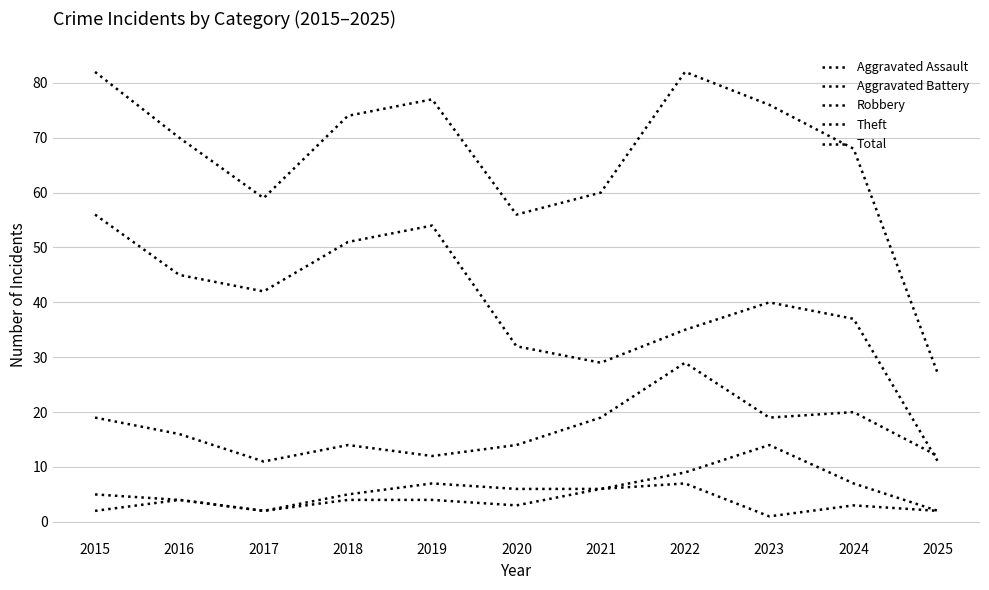

What is the value of the Theft point at the 6th from the left?

32